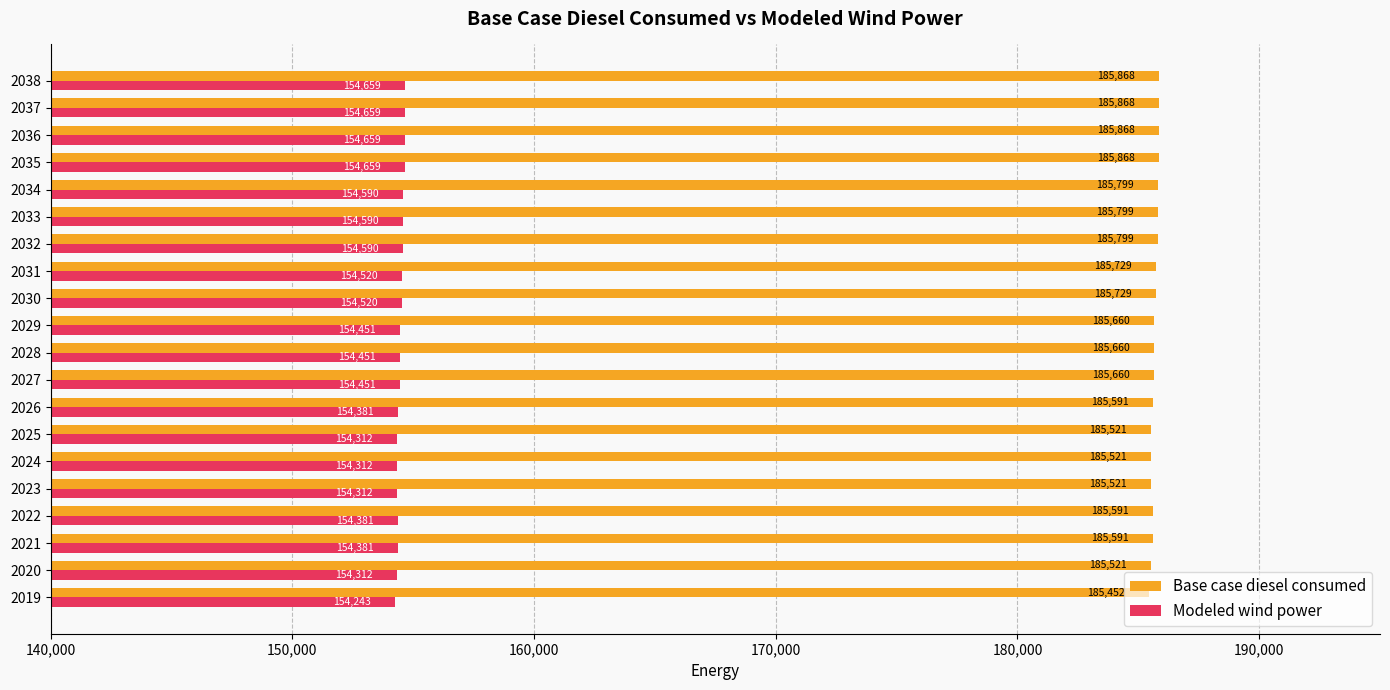

What is the average value of the Base case diesel consumed series?

185680.8